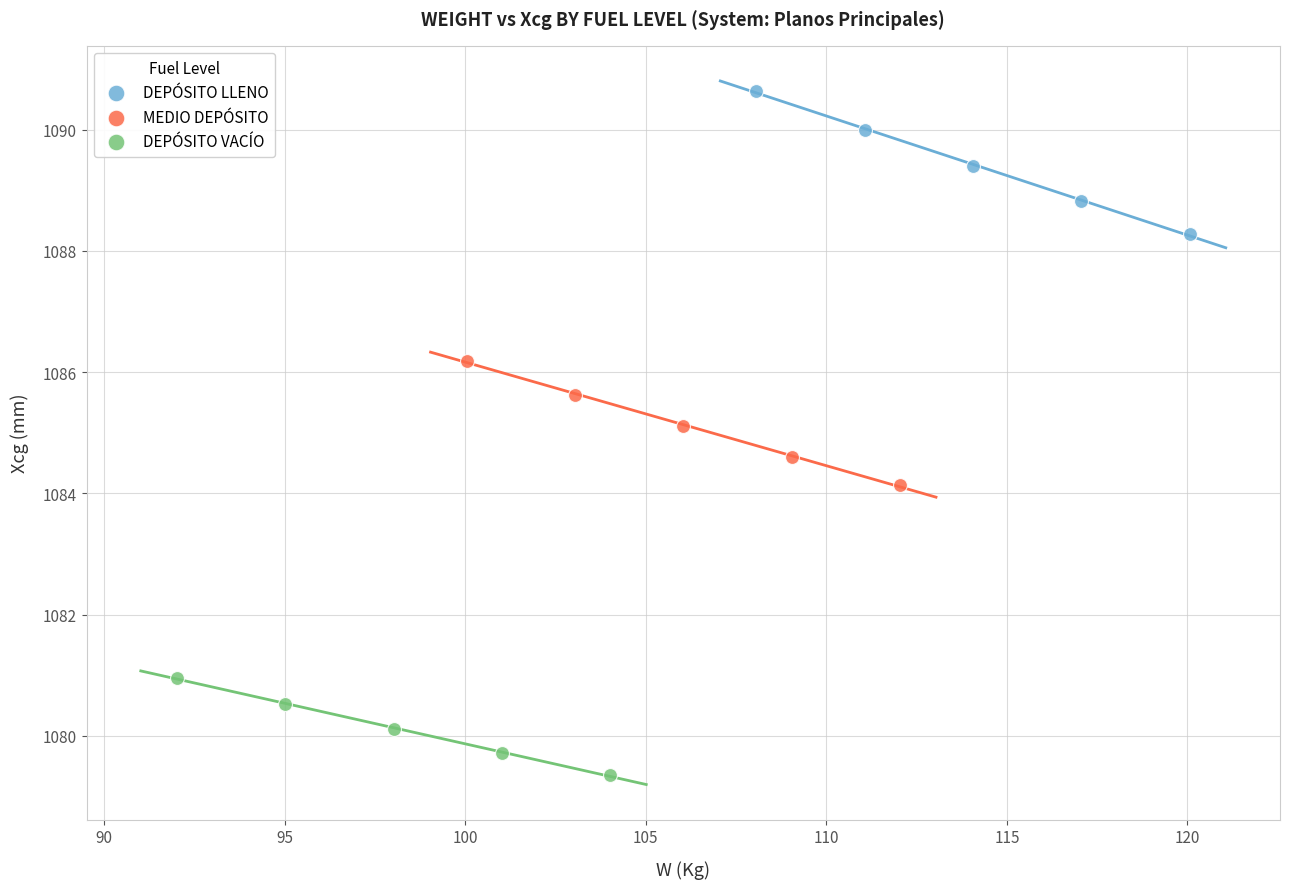

Which series contains the lowest Y value?

DEPÓSITO VACÍO